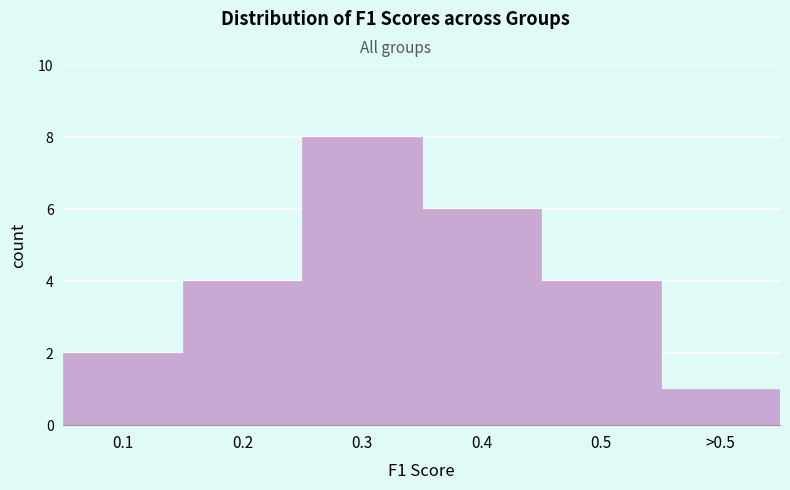

Reading left to right, extract all data points from this chart.

0.1=2	0.2=4	0.3=8	0.4=6	0.5=4	>0.5=1